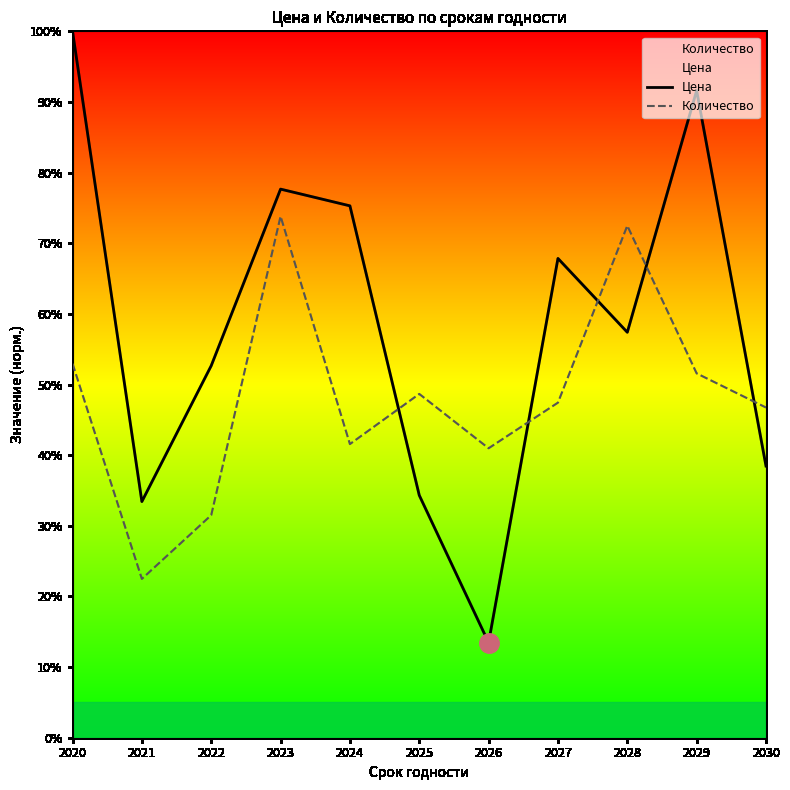

True or false: Цена and Количество cross at least once.

True